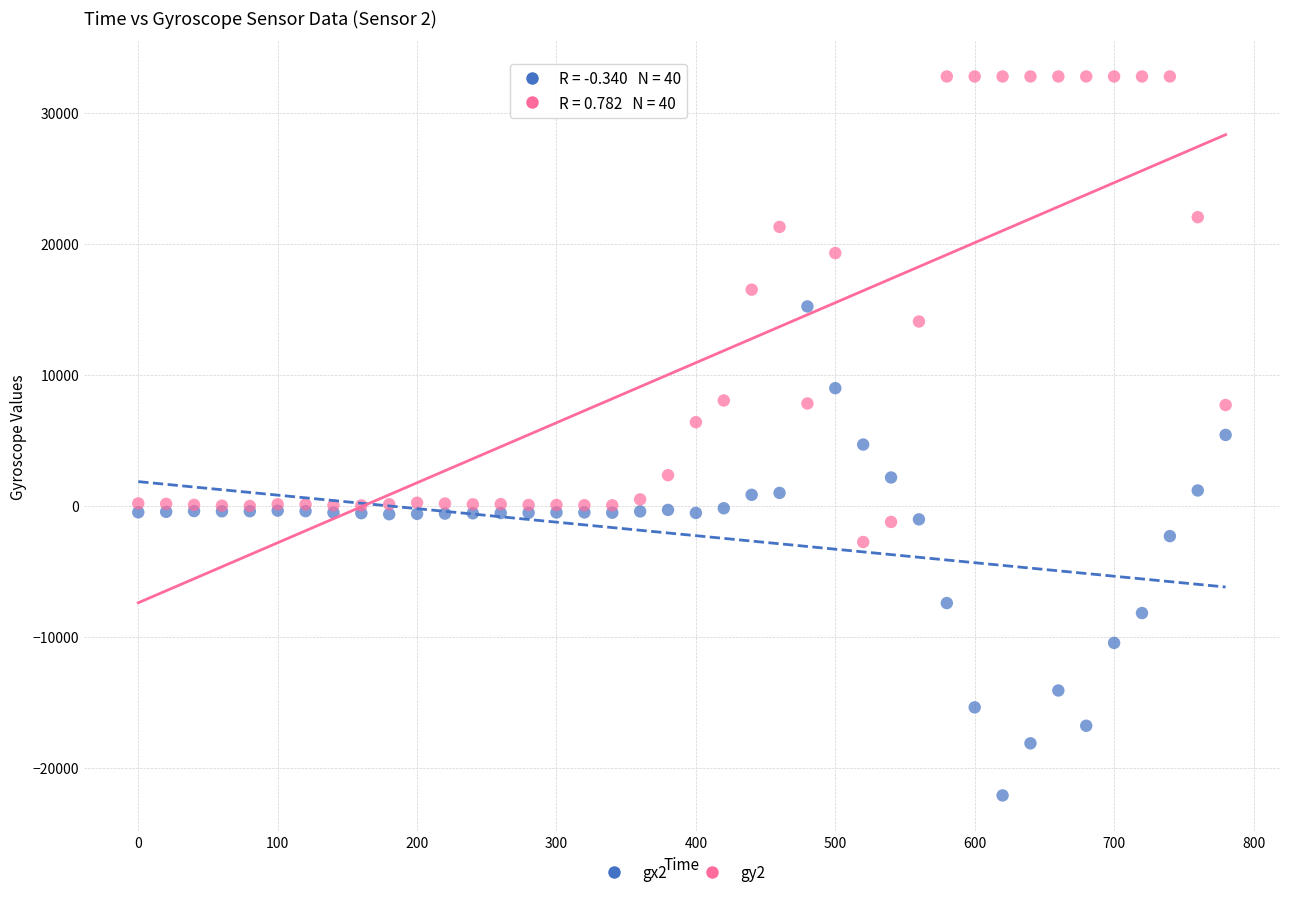

Which series reaches the minimum Y coordinate?

gx2